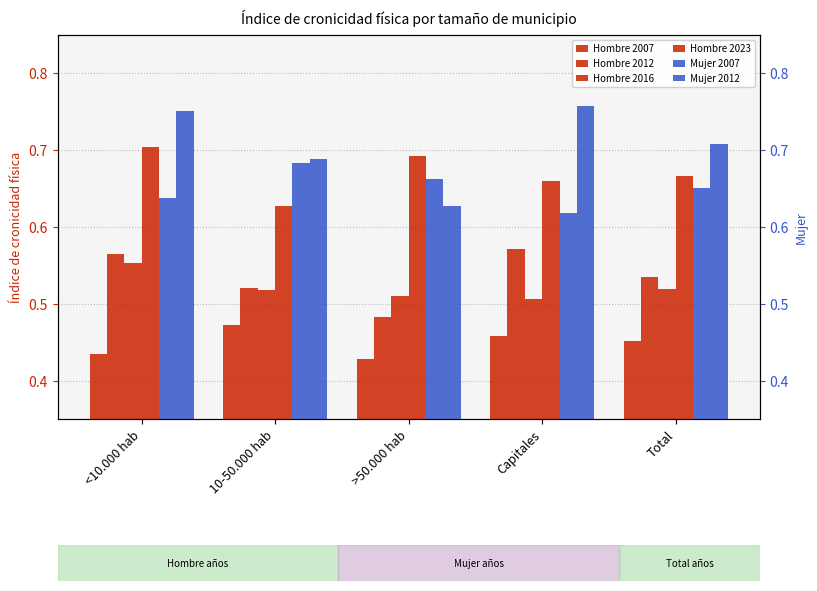

What is the spread (max minus min) of values at Capitales?

0.3